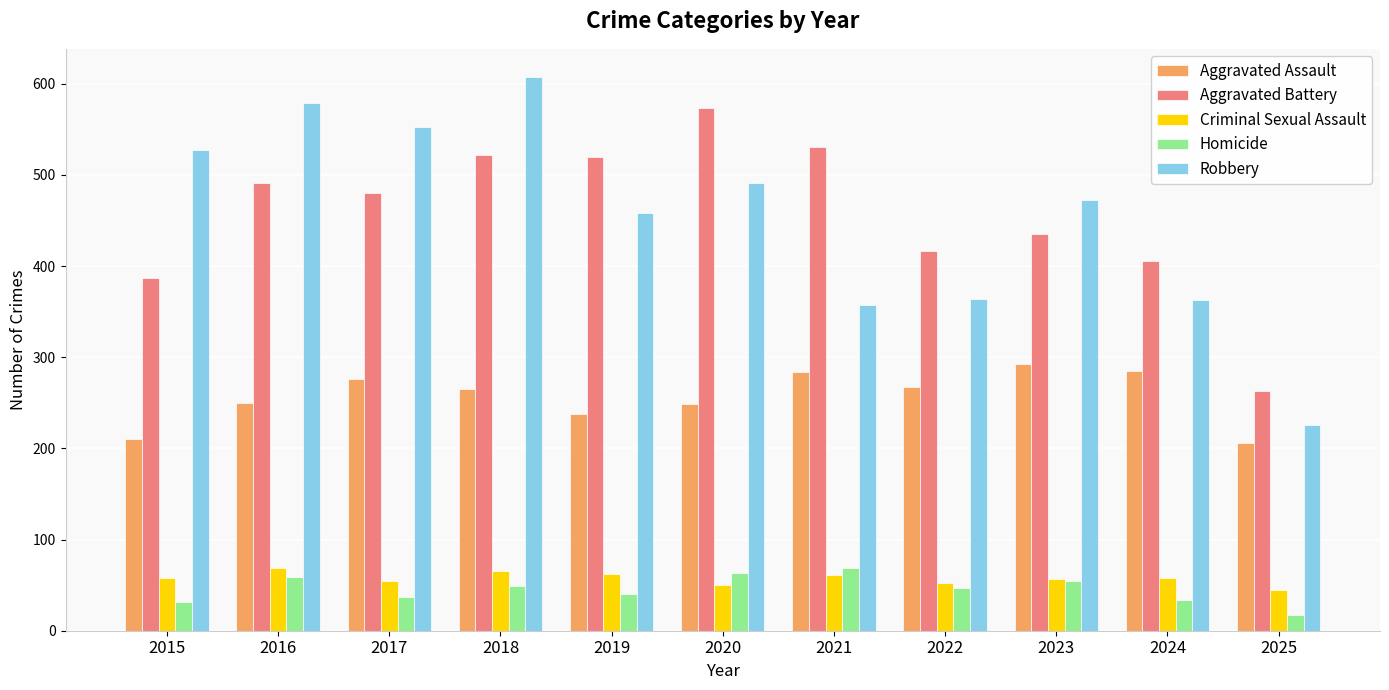

How many bars are there in each group?

5